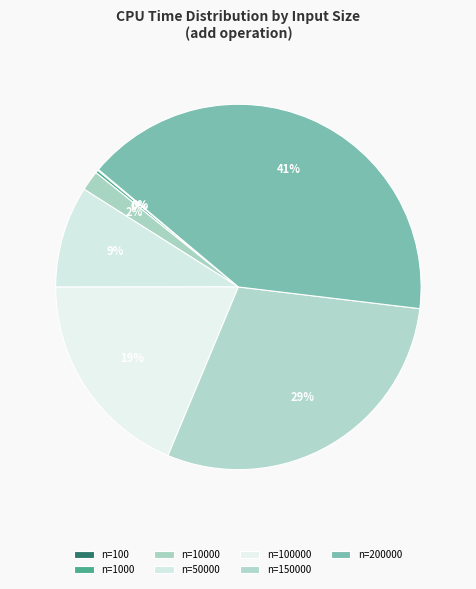

To the nearest percent, what is the difference between the n=10000 and n=150000 slice percentages?

28%